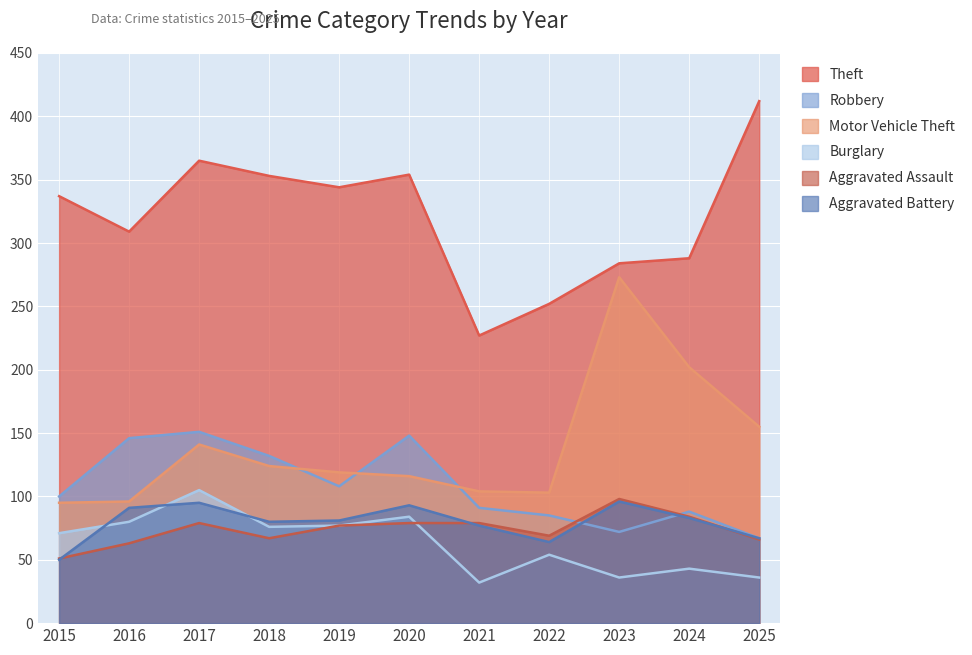

At which category is the sum across all series the highest?

2017